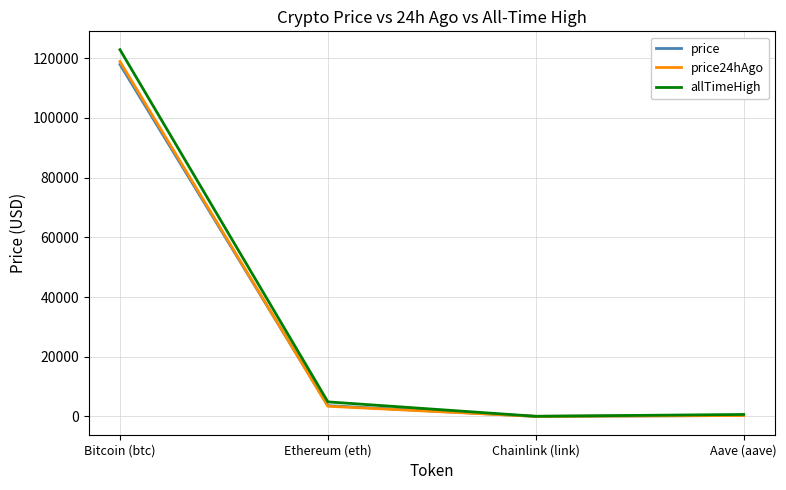

What is the highest value of the allTimeHigh series?

122838.0